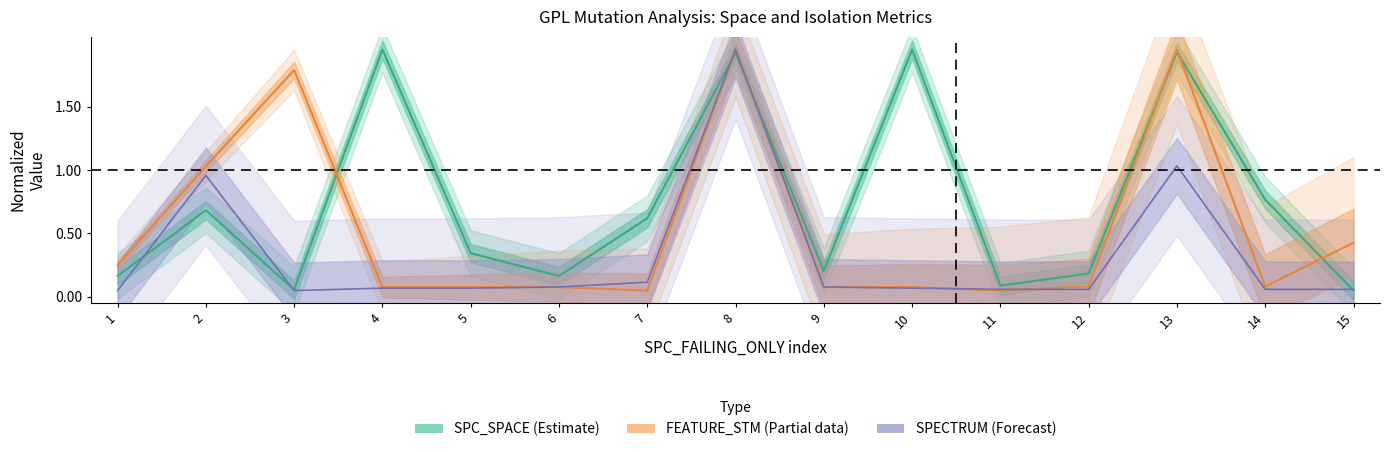

Does the chart have visible grid lines?

No